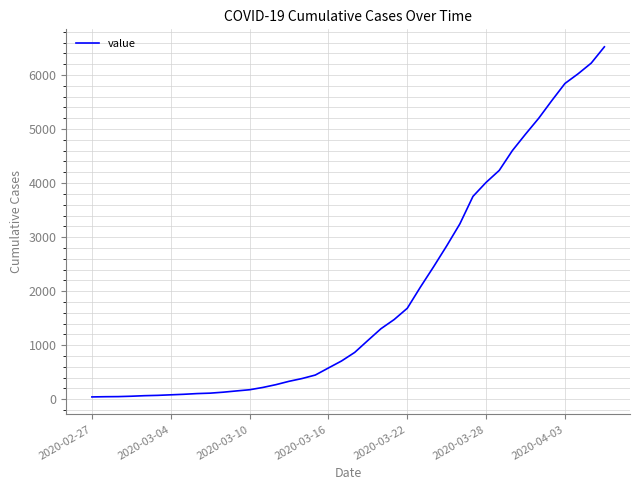

What is the greatest value displayed?

6522